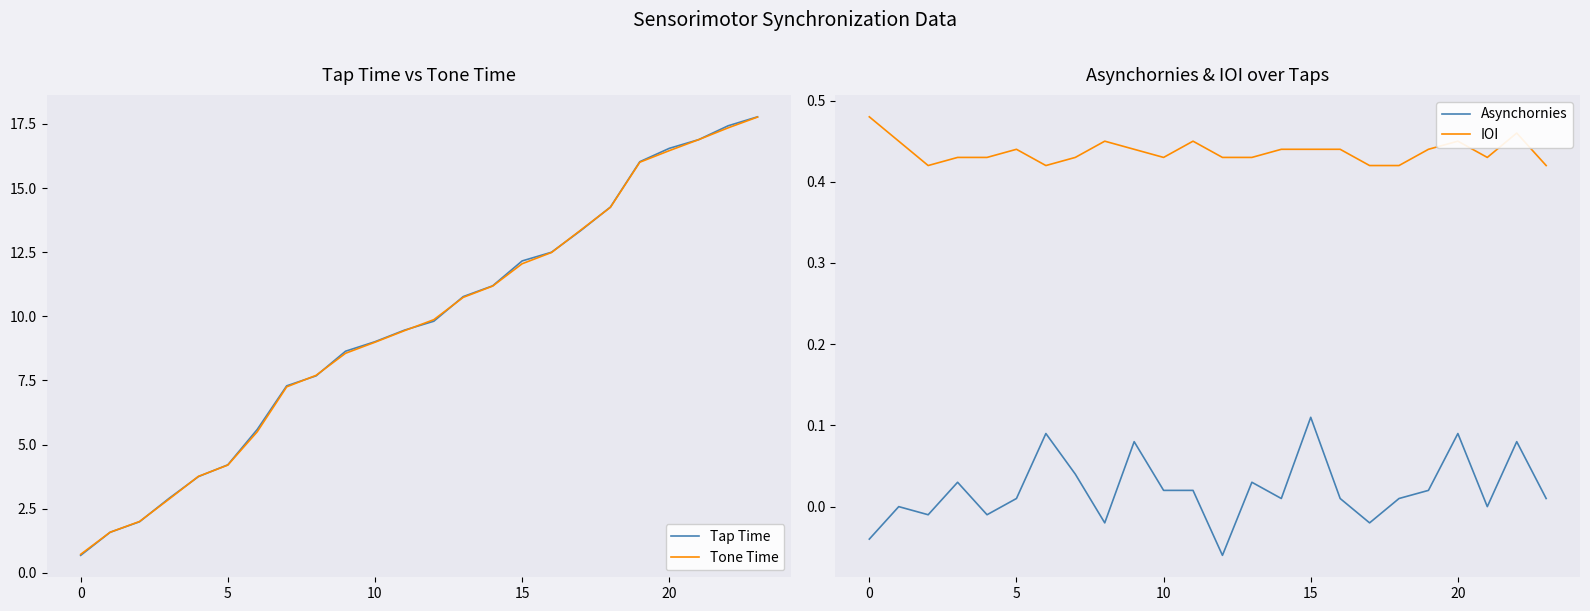

The Tap Time series shows 20.4 at 17. True or false?

False